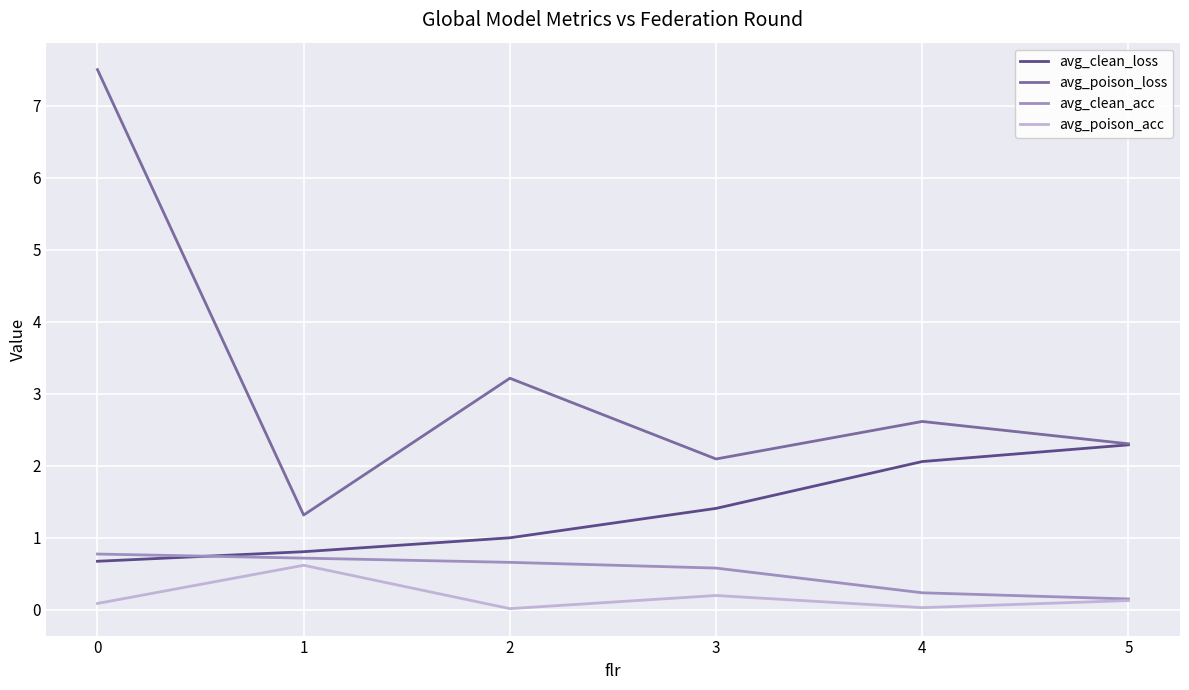

True or false: avg_poison_loss and avg_clean_acc intersect in this chart.

False